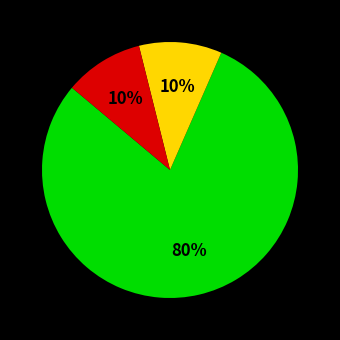

To the nearest percent, what is the difference between the largest and smallest slice percentages?

70%